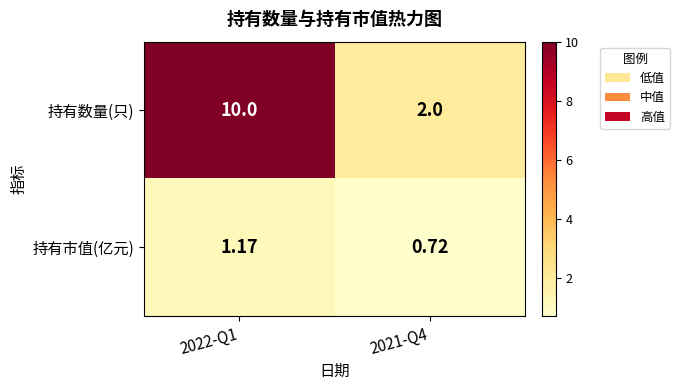

Which series changed the most between 2022-Q1 and 2021-Q4?

持有数量(只)